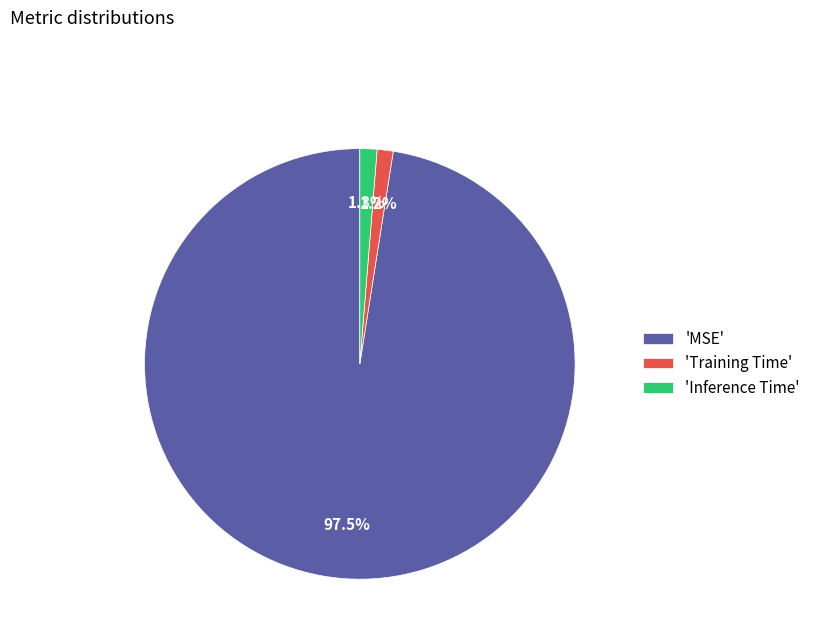

Is there any slice that represents more than half of the pie?

Yes